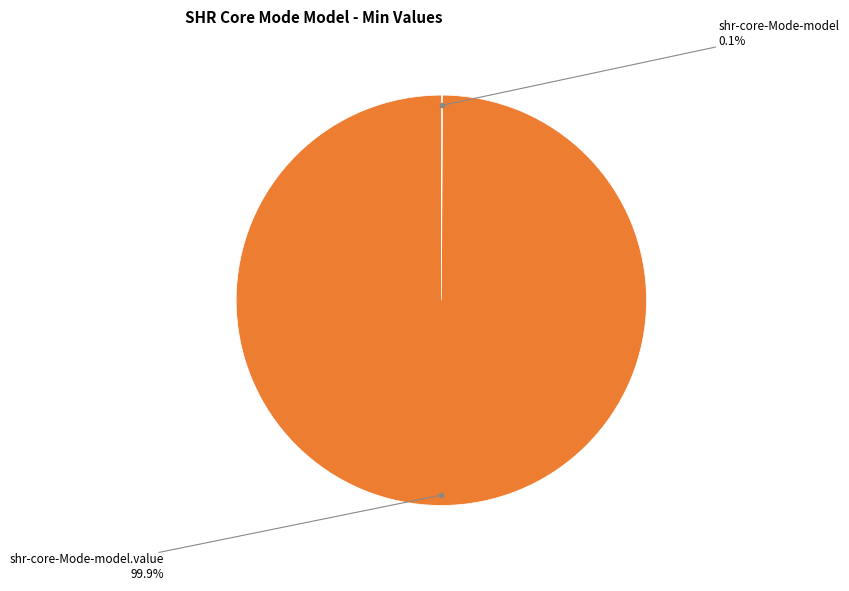

Is there any slice that represents more than half of the pie?

Yes